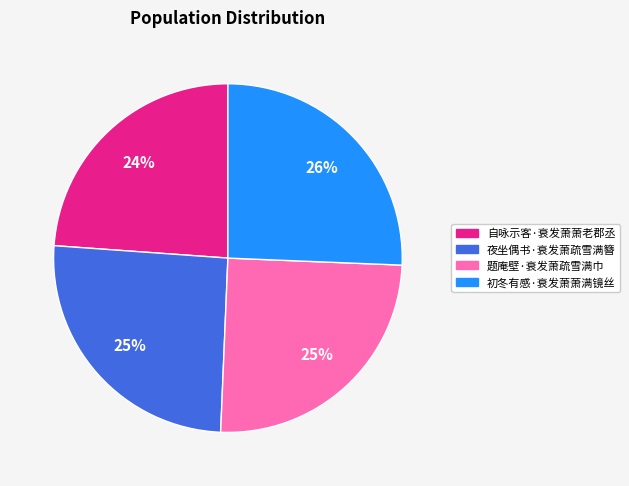

Count the number of slices in the pie.

4